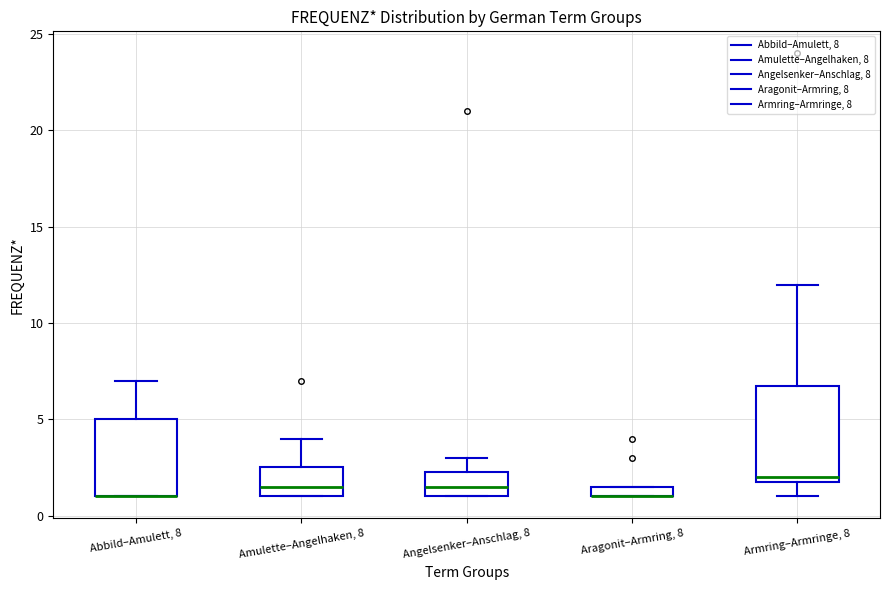

Where is the upper edge of the box for Aragonit–Armring, 8 on the y-axis? The values are not printed on the chart, so give them approximately, as read against the axis.

1.5